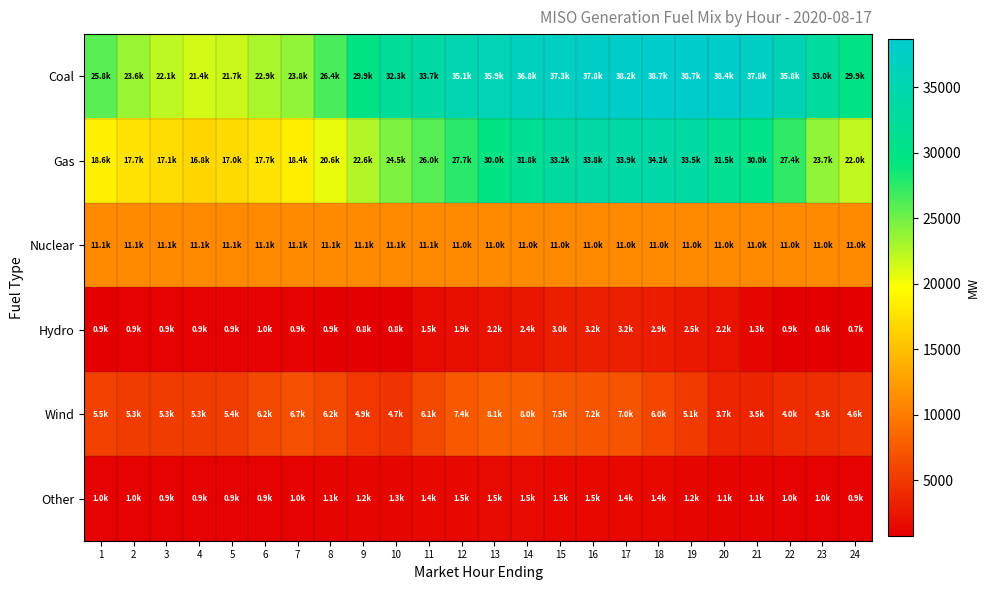

What is the minimum value shown in the chart?

749.8